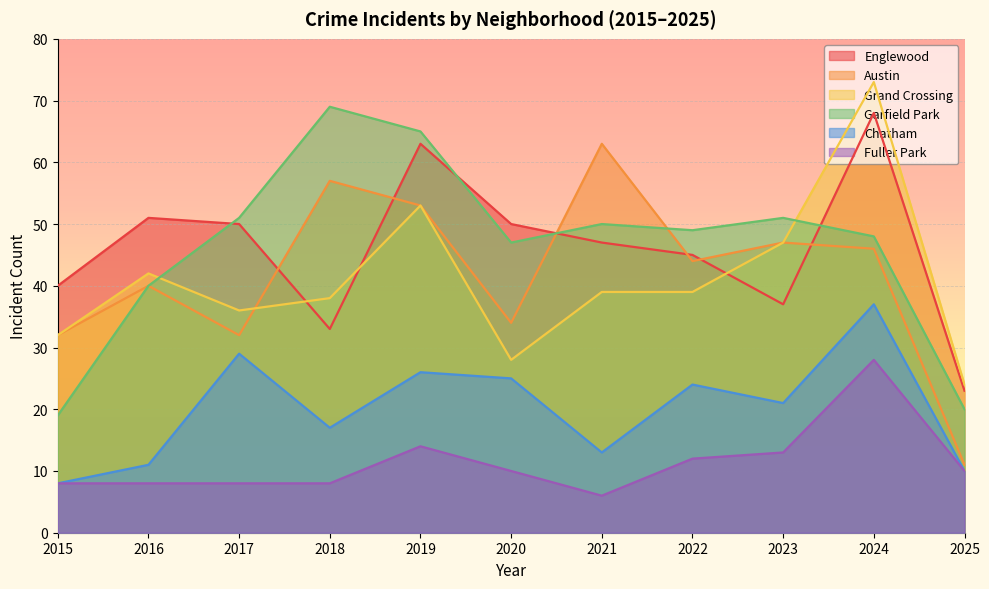

True or false: Fuller Park and Englewood cross at least once.

False